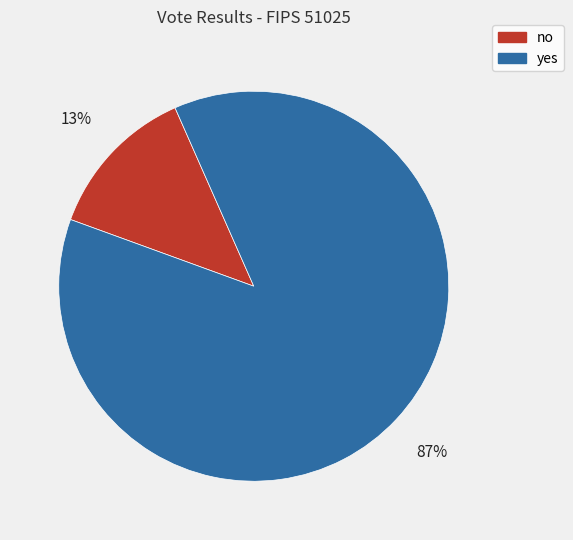

How many slices are in this pie chart?

2